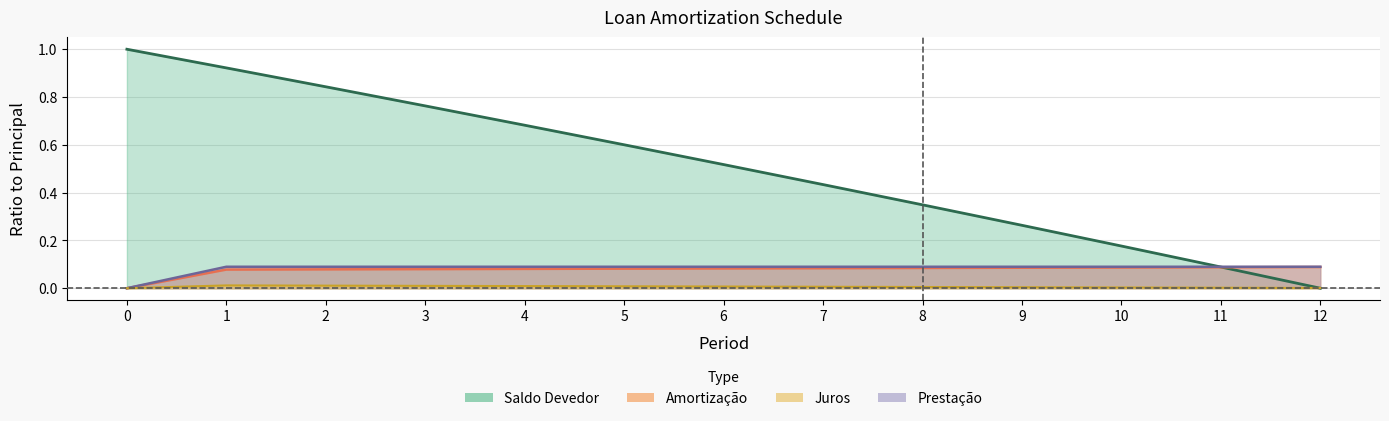

True or false: Juros and Prestação intersect in this chart.

False